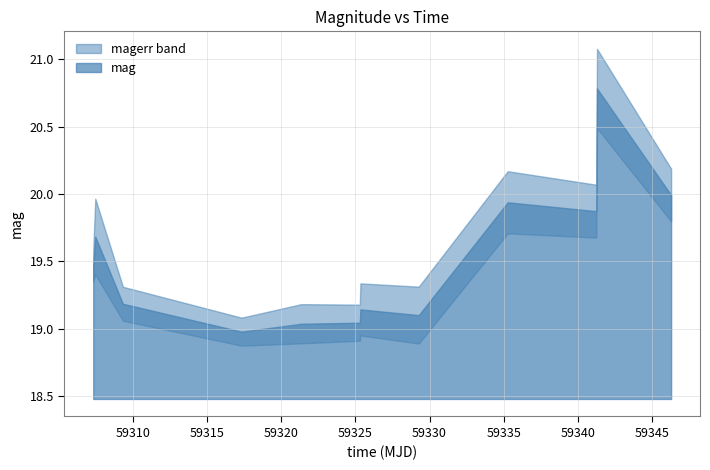

Where is the first local minimum for mag?

3